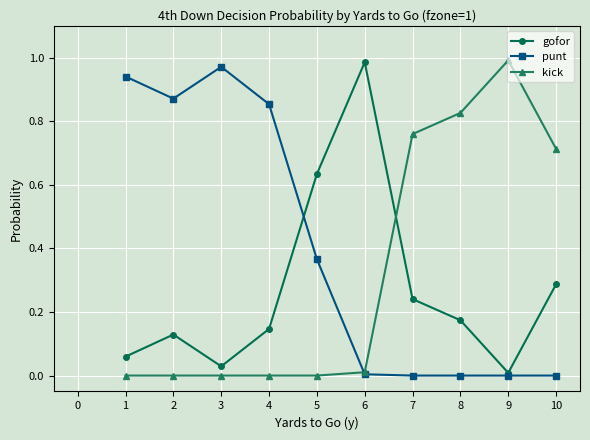

True or false: gofor has a value of 0.4 at 10.

False